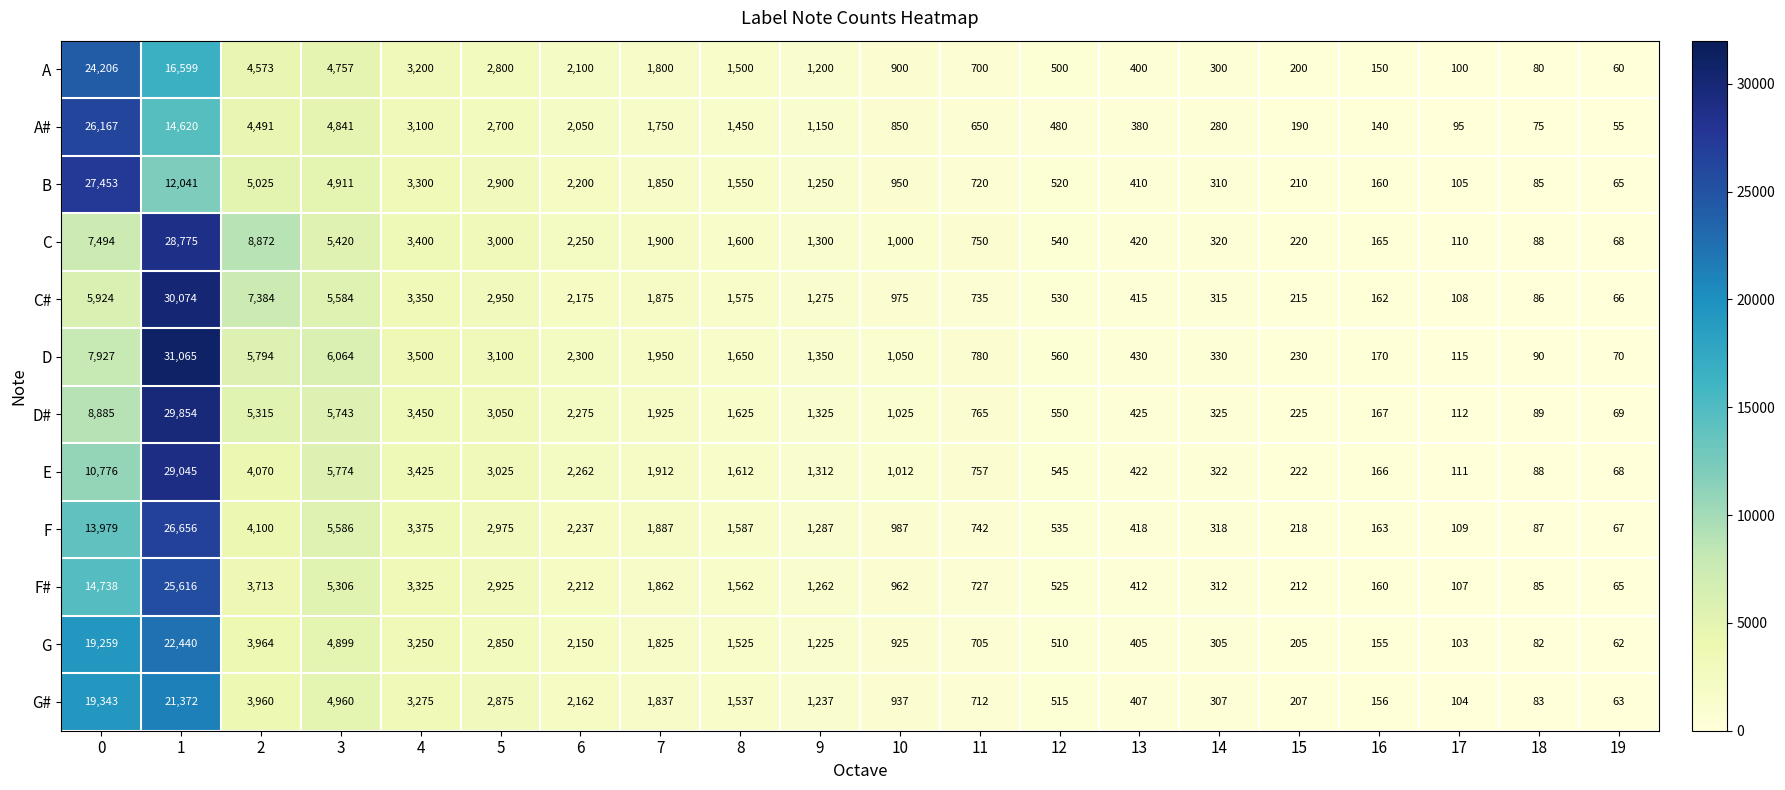

Rank the categories by F value from lowest to highest.

19, 18, 17, 16, 15, 14, 13, 12, 11, 10, 9, 8, 7, 6, 5, 4, 2, 3, 0, 1